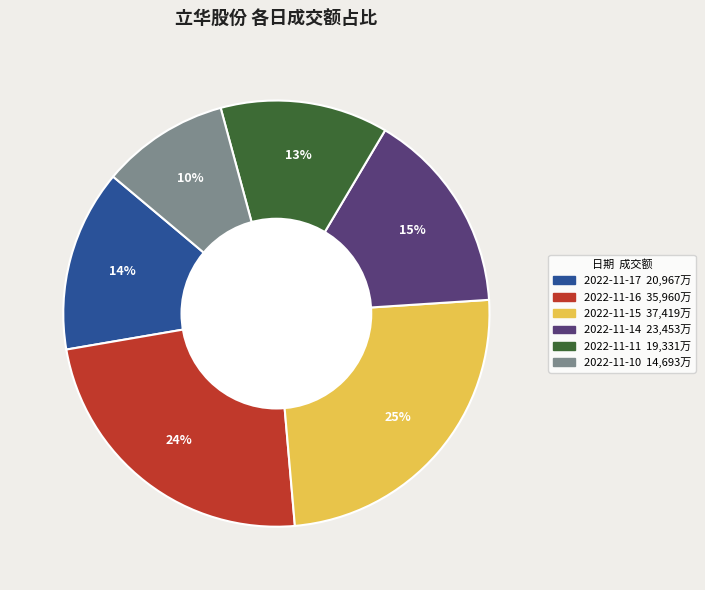

Do 2022-11-16 and 2022-11-11 together represent more than half of the pie?

No